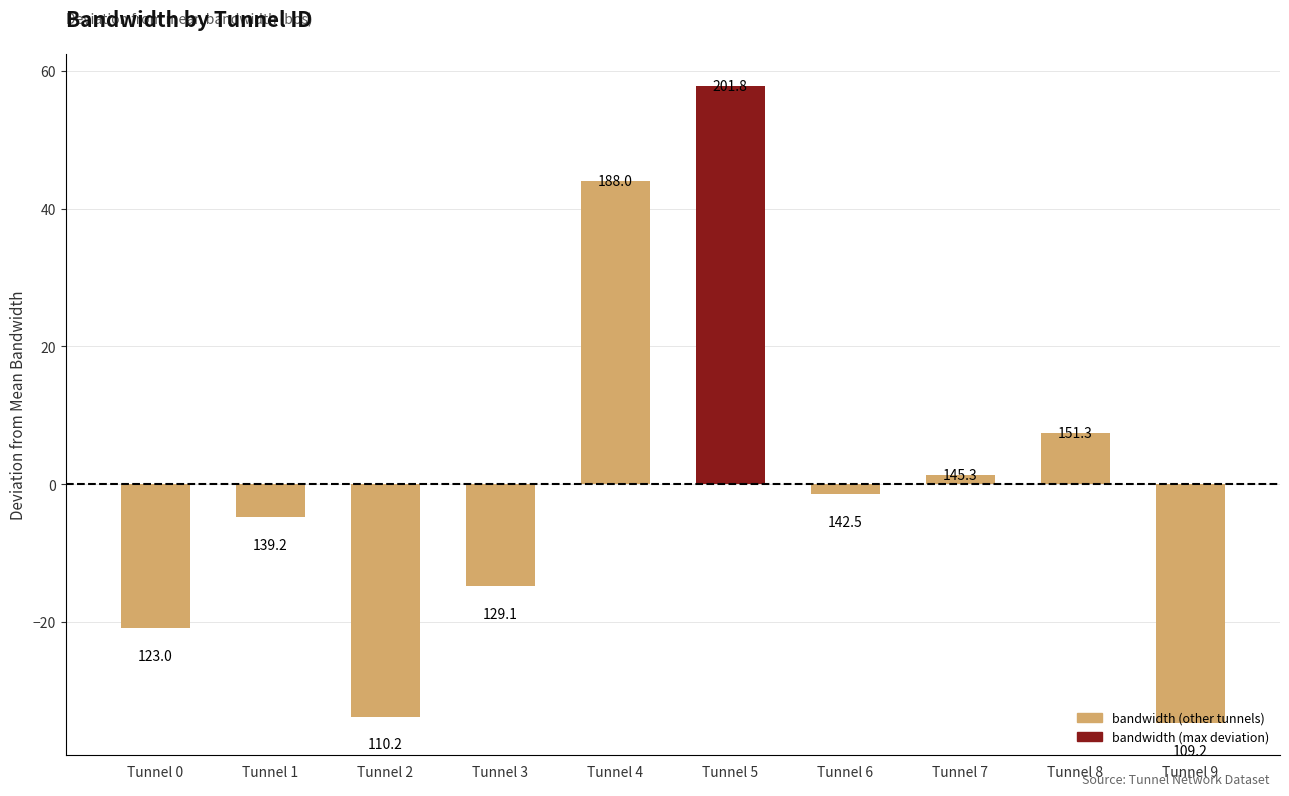

What is the change in value from Tunnel 0 to Tunnel 9?

-13.8